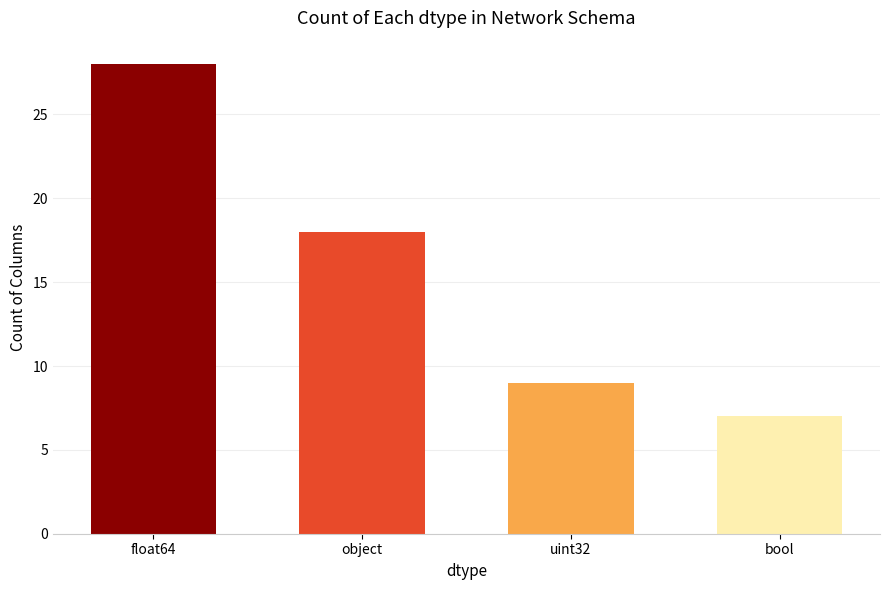

What is the ratio of the value at object to the value at bool?

2.6